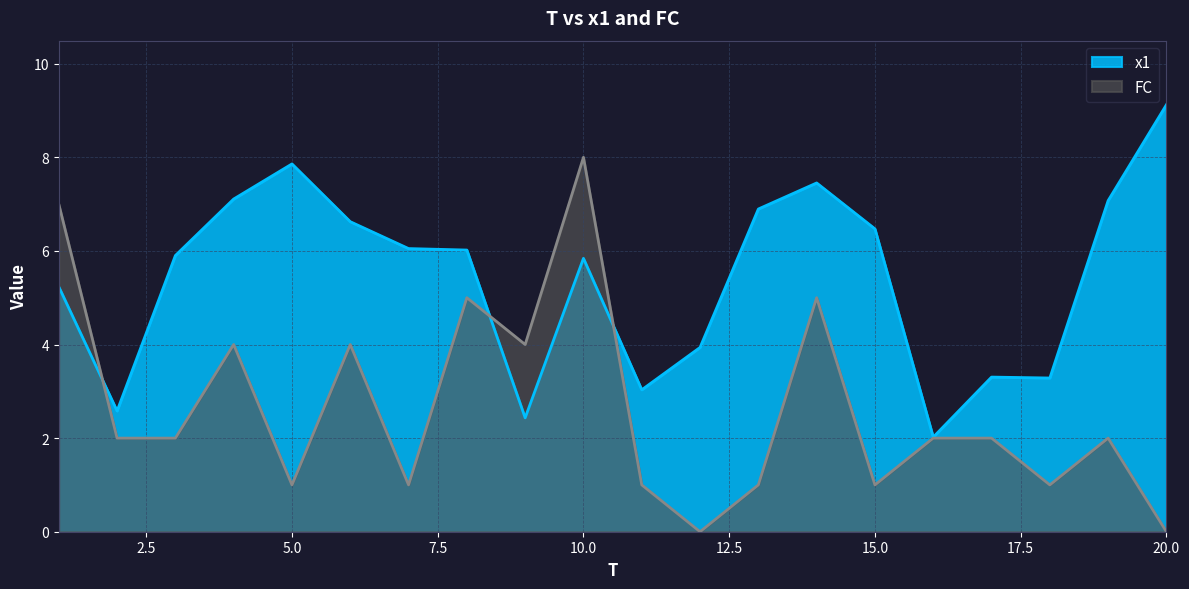

True or false: x1 has a value of 9.9 at 19.

False